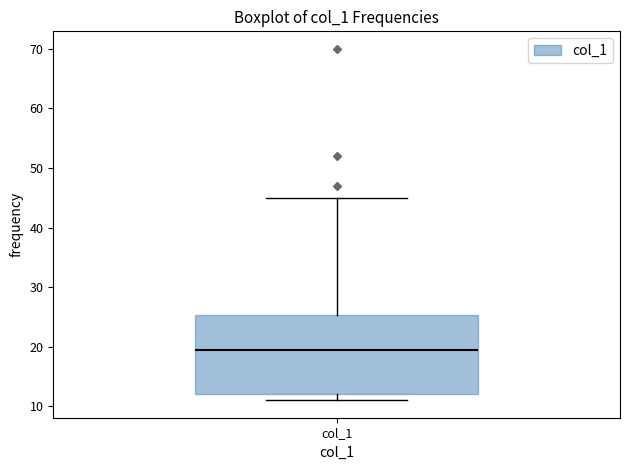

Transcribe this box plot: give where the median line is, the range the box spans, and where the two whiskers end, as read against the y-axis. The values are not printed on the chart, so give them approximately, as read against the axis.

median 20, box 12 to 25, whiskers 11 to 45